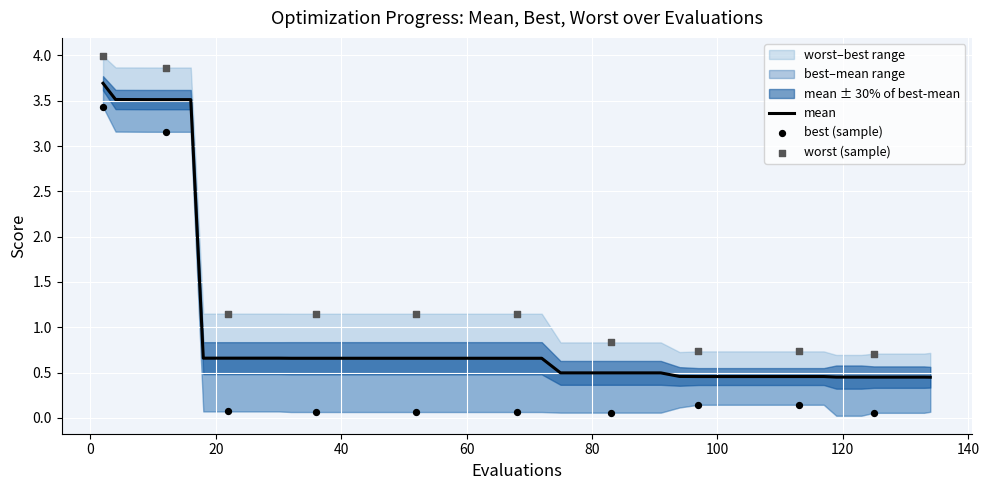

Which series contains the lowest Y value?

best